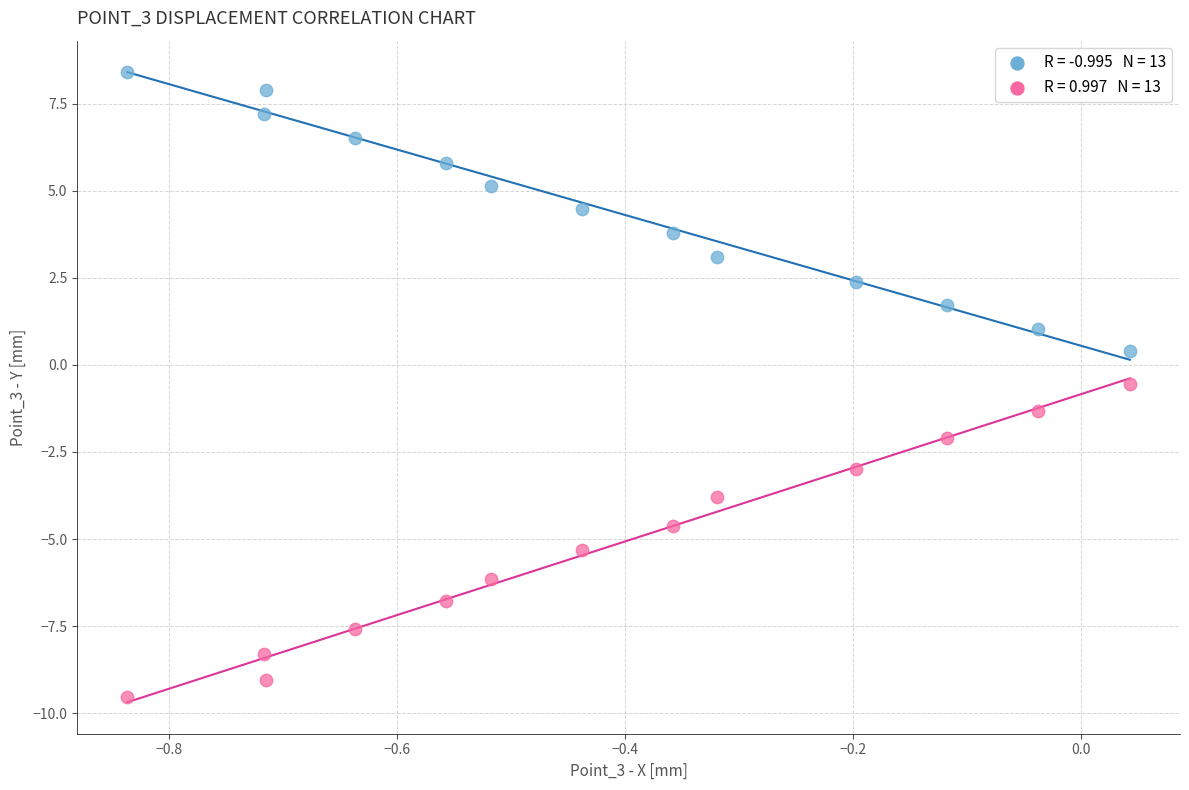

Across all data points, what is the range of X values (max minus min)?

0.9